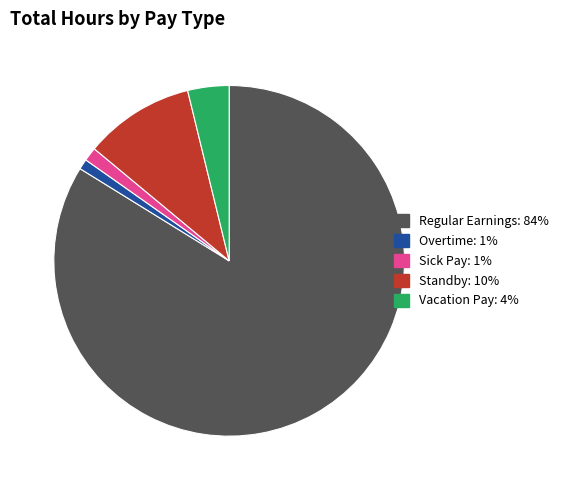

How many slices are in this pie chart?

5